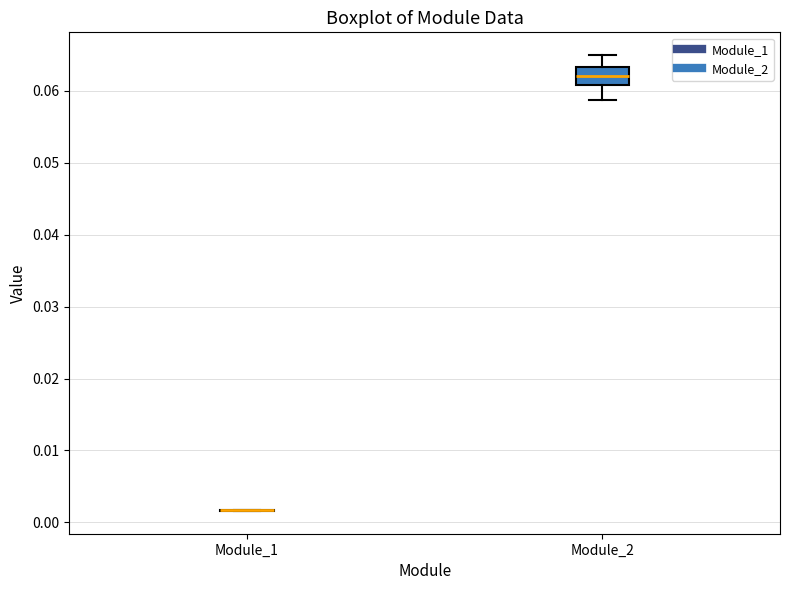

Reading left to right, transcribe this box plot: for each box, give where its median line is, the range the box spans, and where its two whiskers end, as read against the y-axis. The values are not printed on the chart, so give them approximately, as read against the axis.

Module_1: box collapsed to a line at 0.002, whiskers 0.002 to 0.002
Module_2: median 0.062, box 0.061 to 0.063, whiskers 0.059 to 0.065